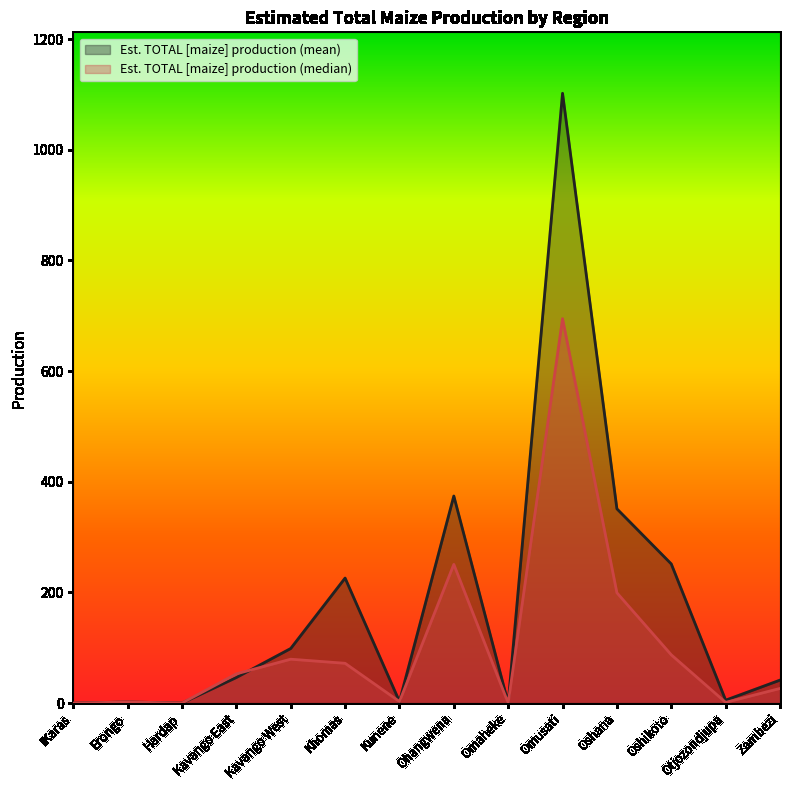

What are all the series names shown in the legend?

Est. TOTAL [maize] production (mean), Est. TOTAL [maize] production (median)